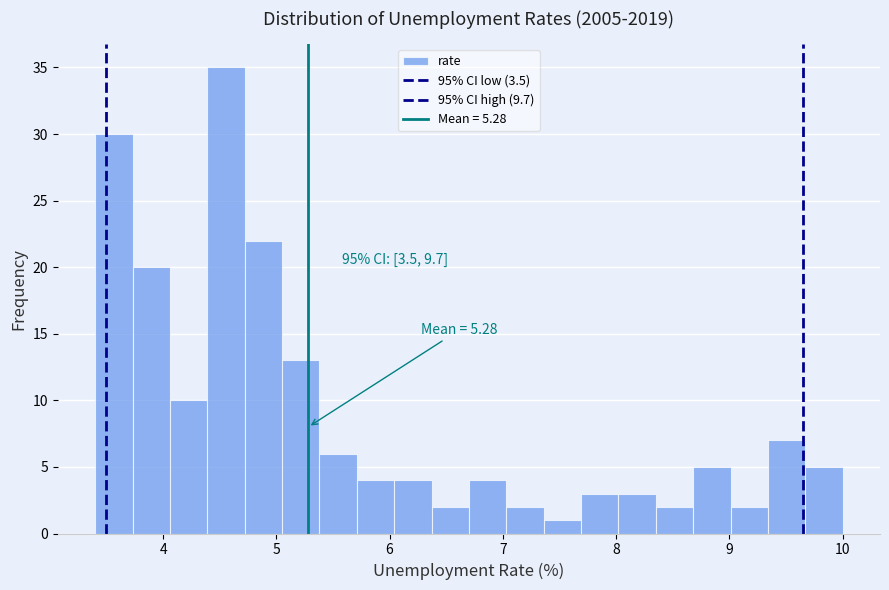

Around what value on the x-axis is the tallest bar? Give the approximate position of its centre, as read against the axis.

4.6